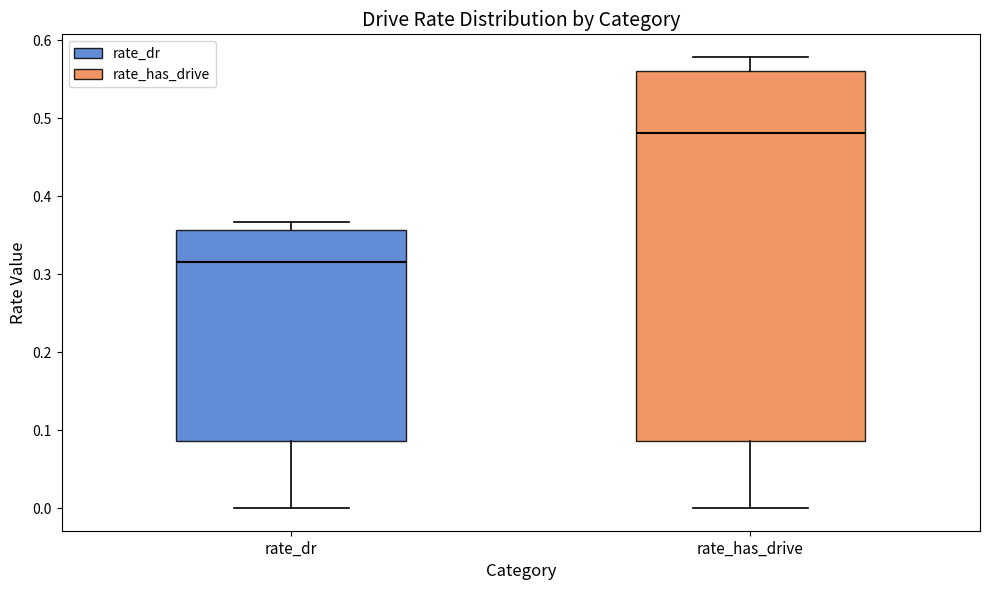

Which box's median line is the highest?

rate_has_drive